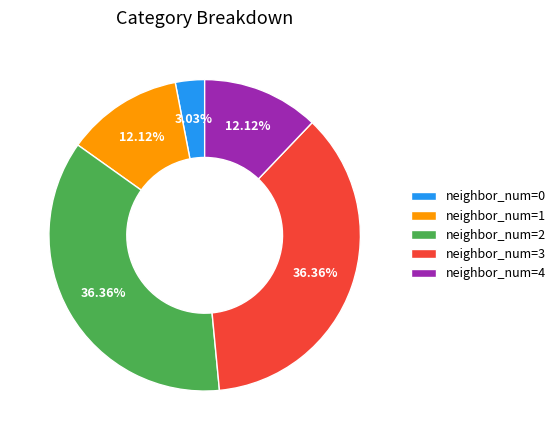

How many segments does this pie chart have?

5